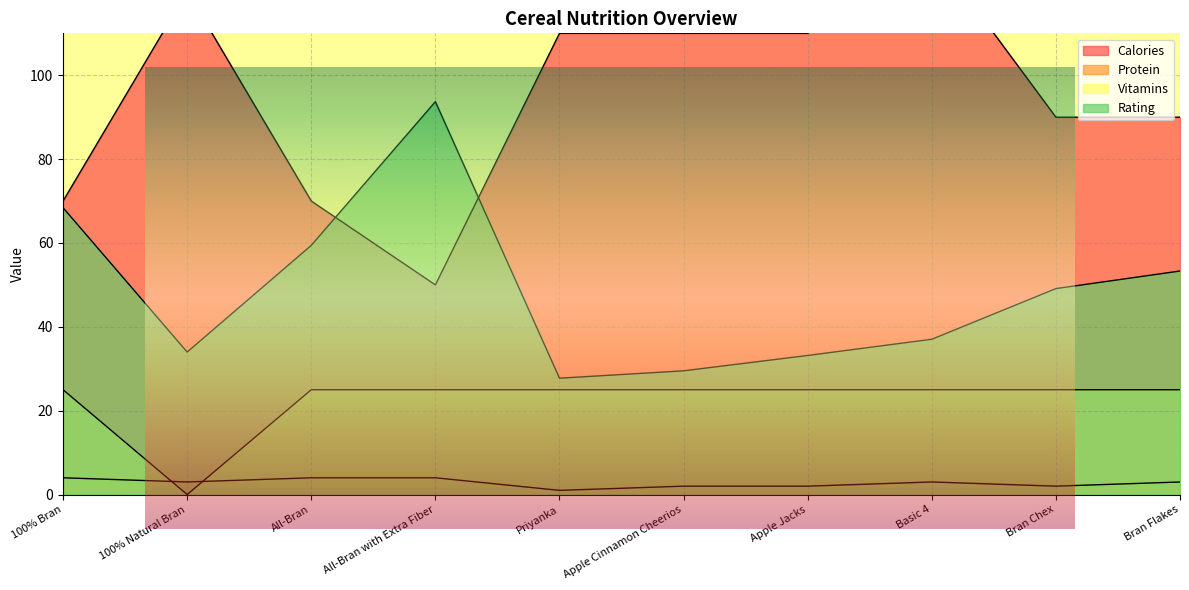

What is the sum of all calories values?

950.0